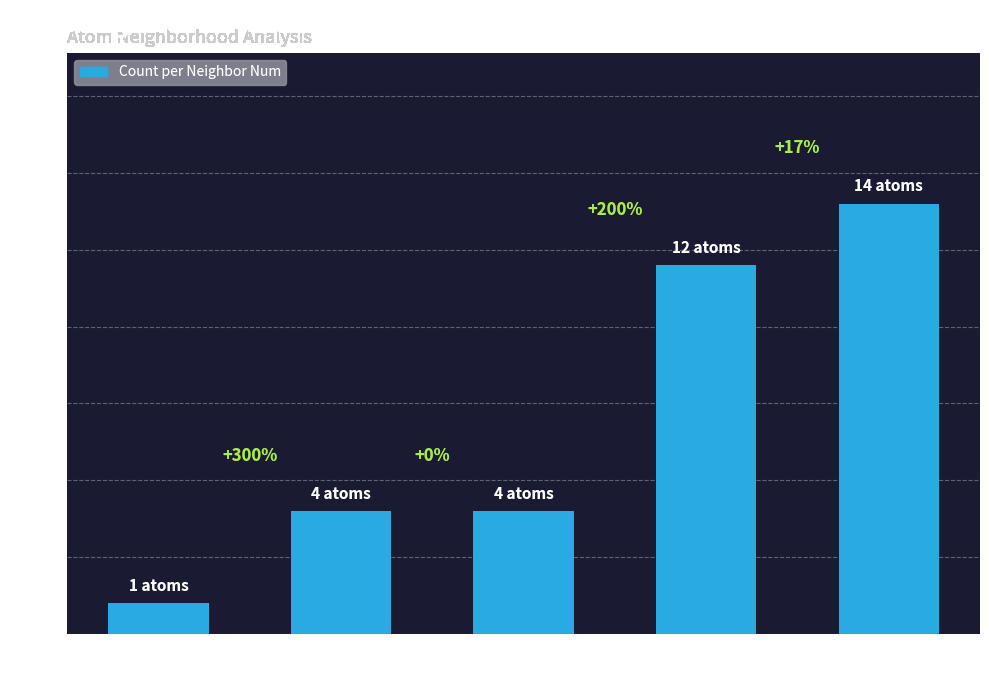

Does the chart contain any negative values?

No